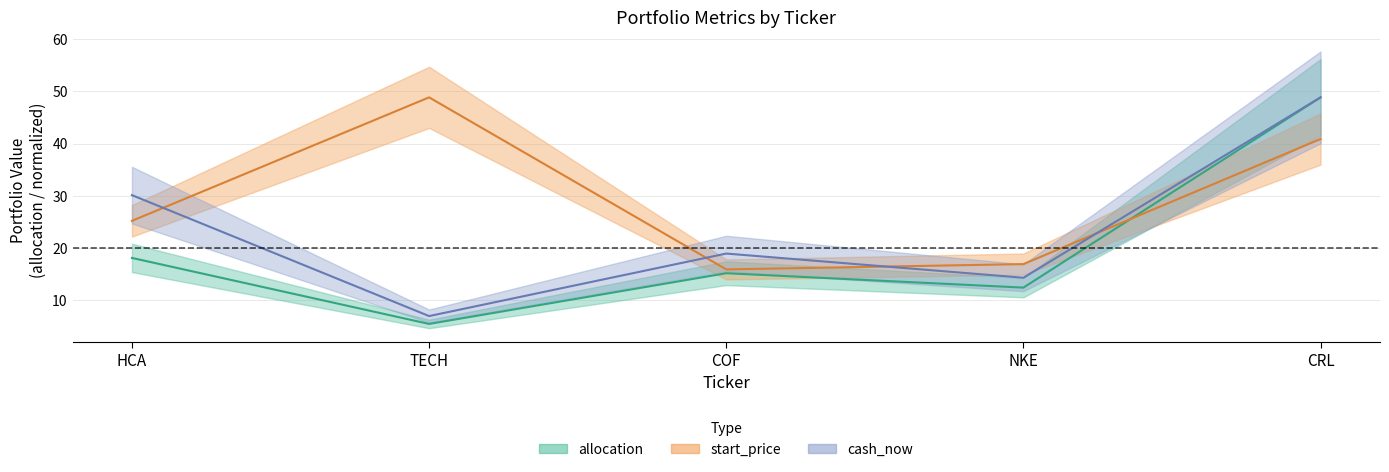

The start_price series shows 16.9 at NKE. True or false?

True